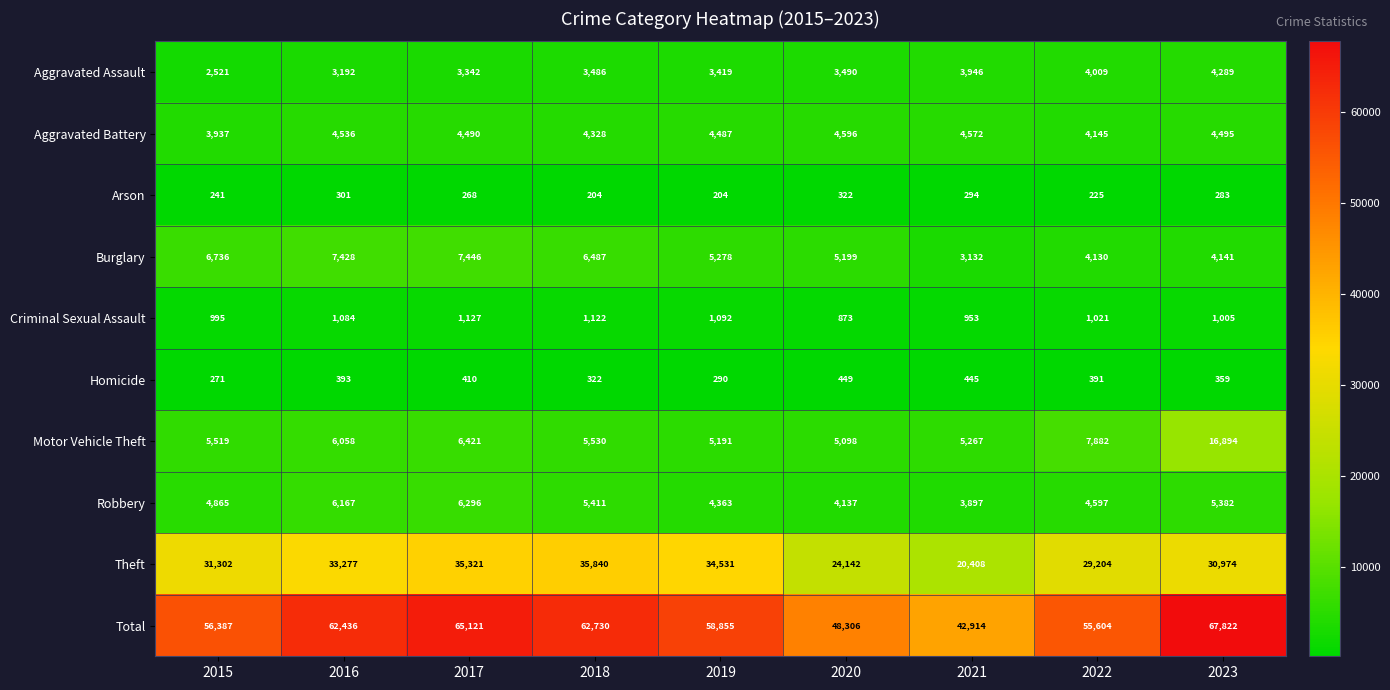

What is the maximum value shown in the chart?

67822